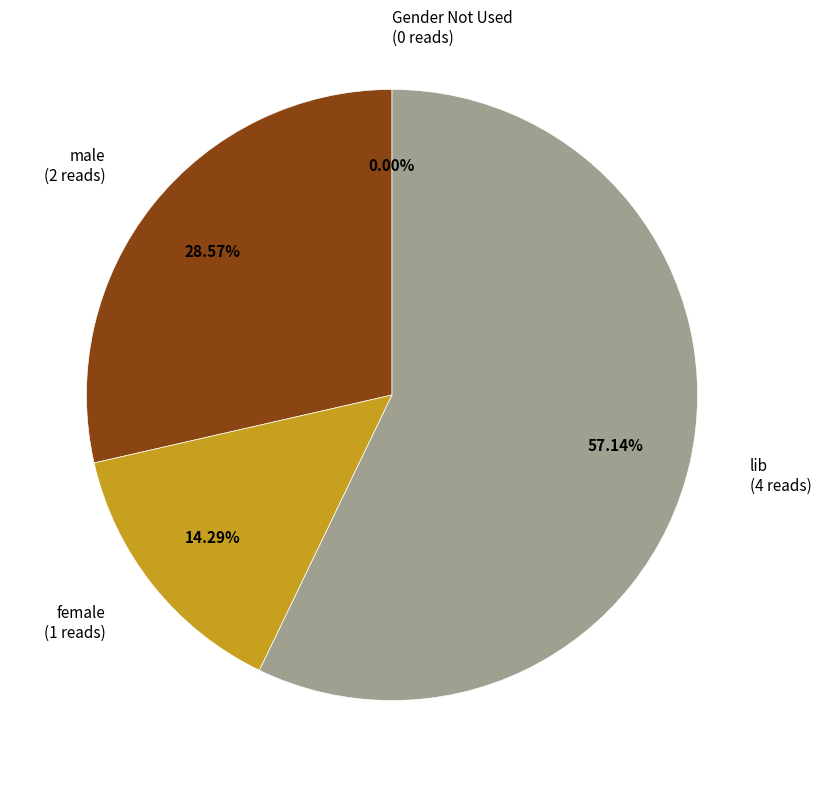

Is lib the majority of the pie?

Yes